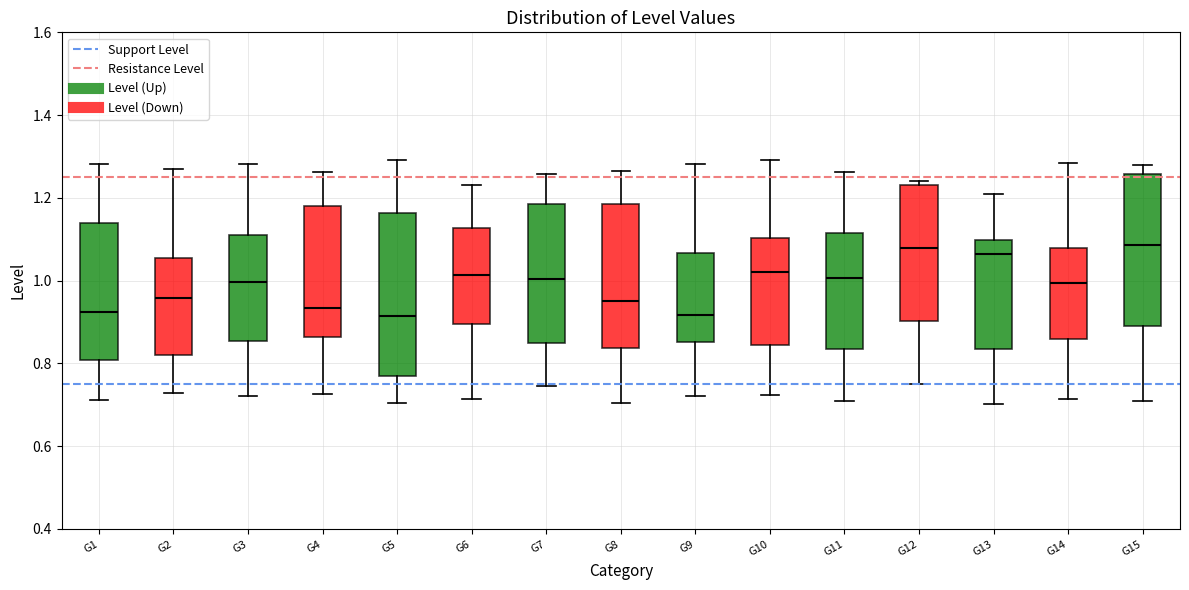

Which box is the tallest, from its lower edge to its upper edge?

G5